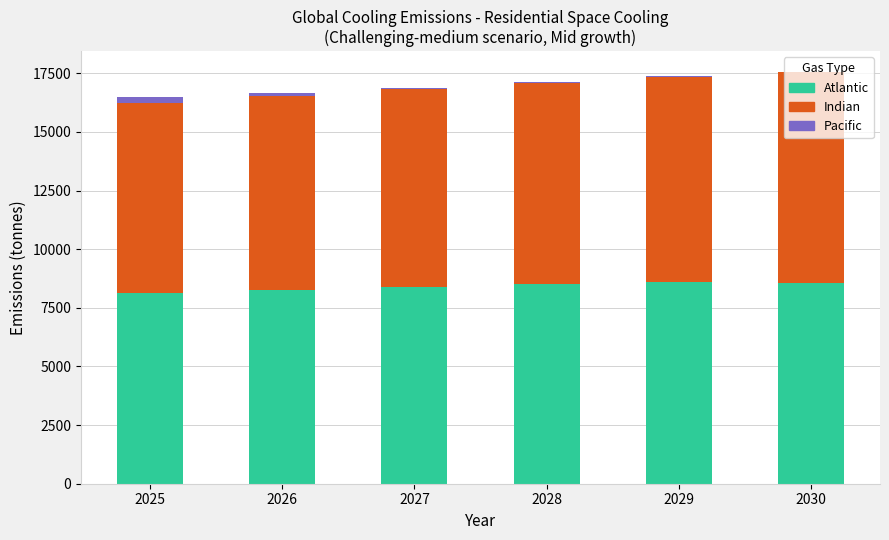

What is the sum of all Atlantic values?

50435.8